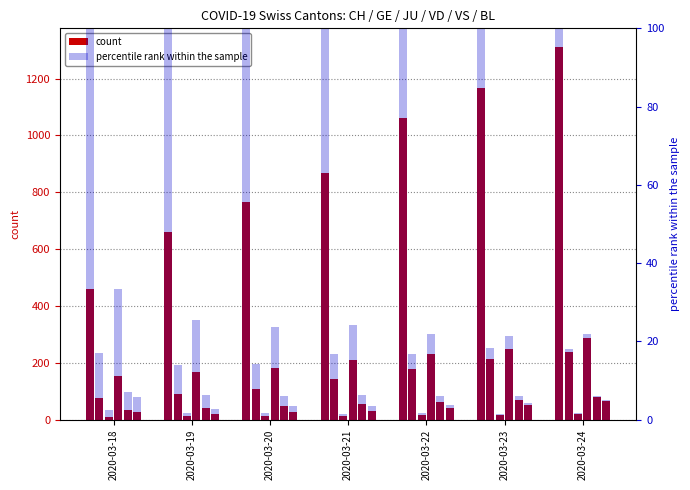

List the labels in order of CH value, smallest first.

2020-03-18, 2020-03-19, 2020-03-20, 2020-03-21, 2020-03-22, 2020-03-23, 2020-03-24